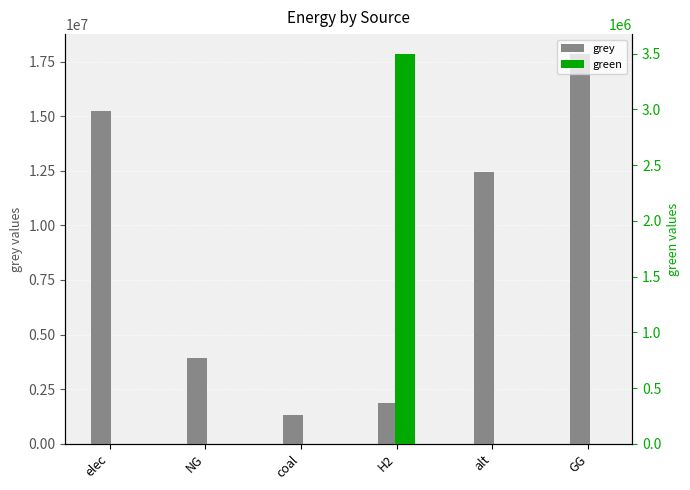

Rank the categories by grey value from highest to lowest.

GG, elec, alt, NG, H2, coal